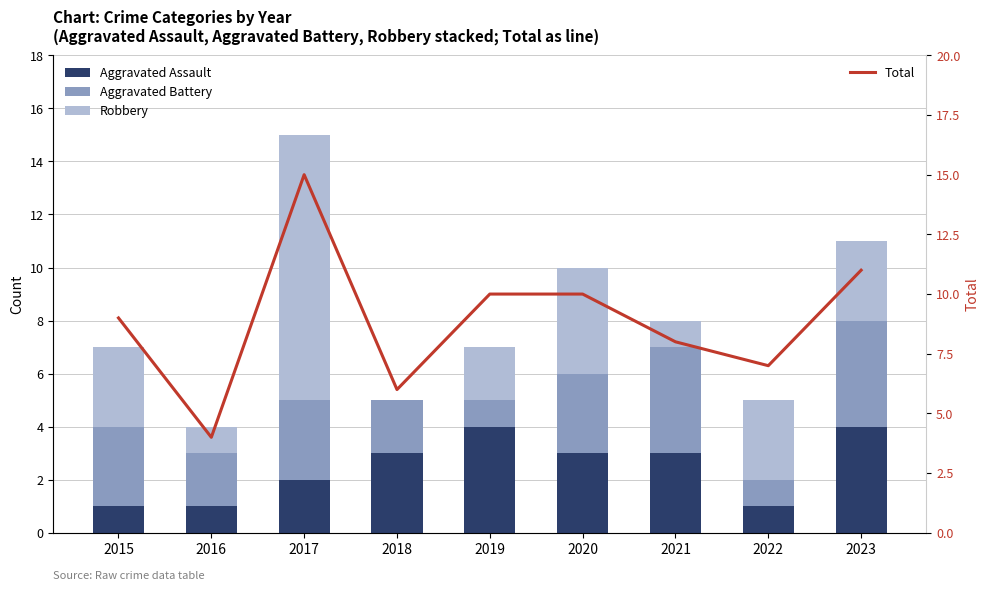

Where is Robbery nearest to the value 5?

2020